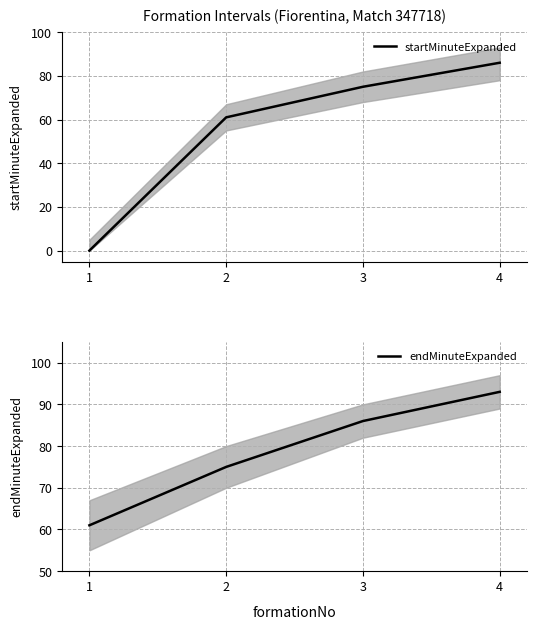

Reading left to right, what are all the values shown in this chart?

startMinuteExpanded: 0	61	75	86
endMinuteExpanded: 61	75	86	93